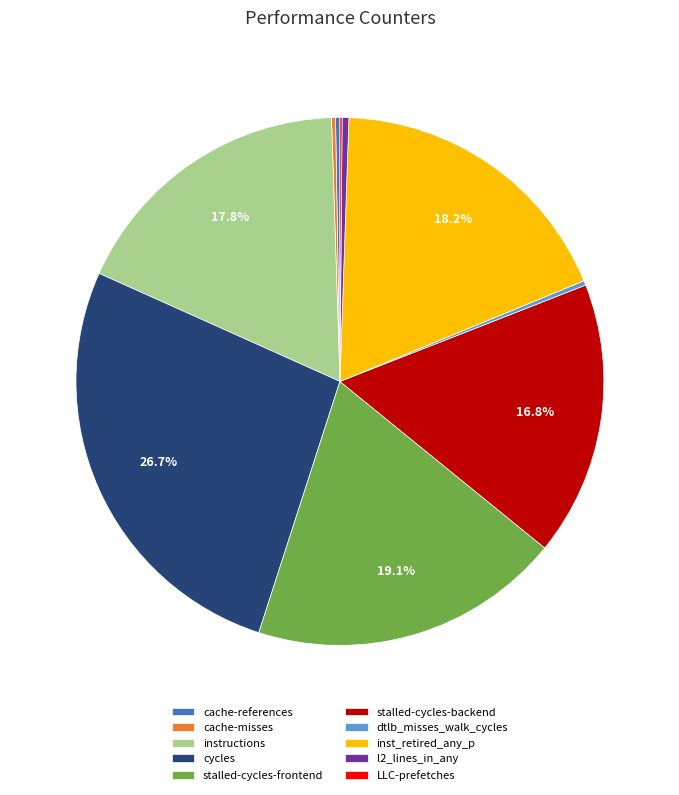

Does any single category account for the majority?

No